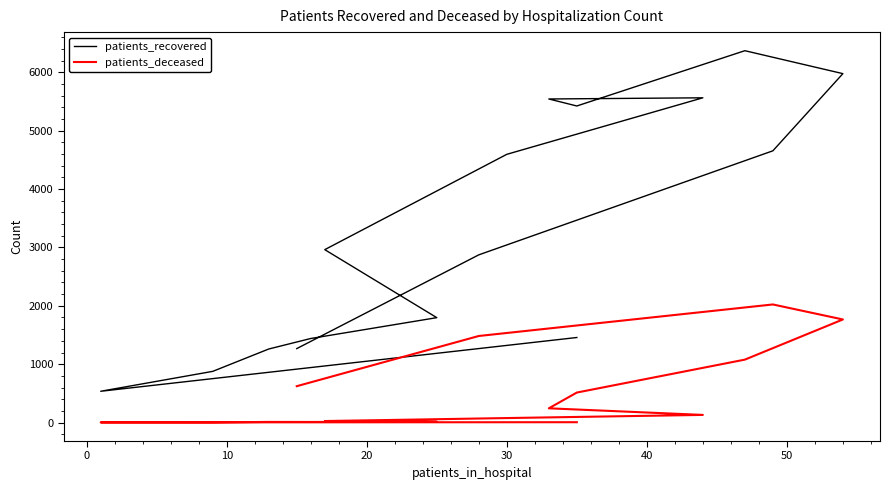

Is this an area chart (filled region under the line)?

No